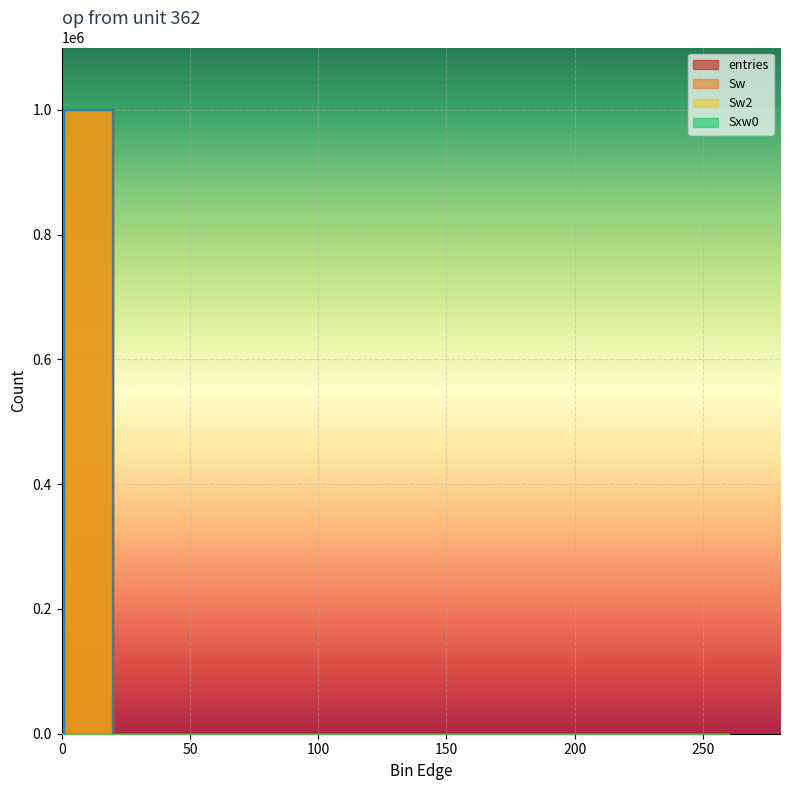

List the series in order of their peak value, lowest first.

Sxw0, entries, Sw, Sw2